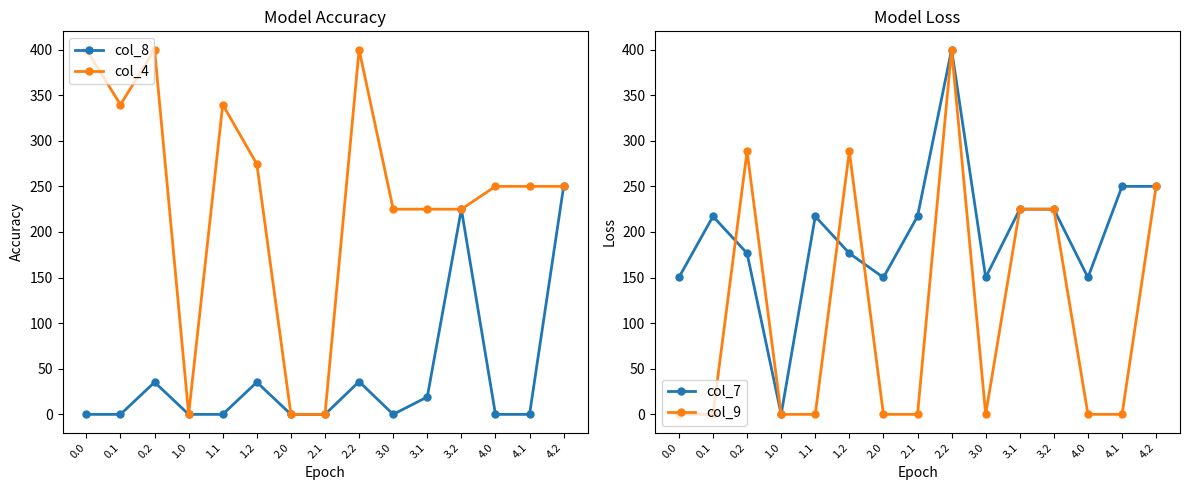

True or false: col_4 has more than 2 points higher than both neighbors.

True